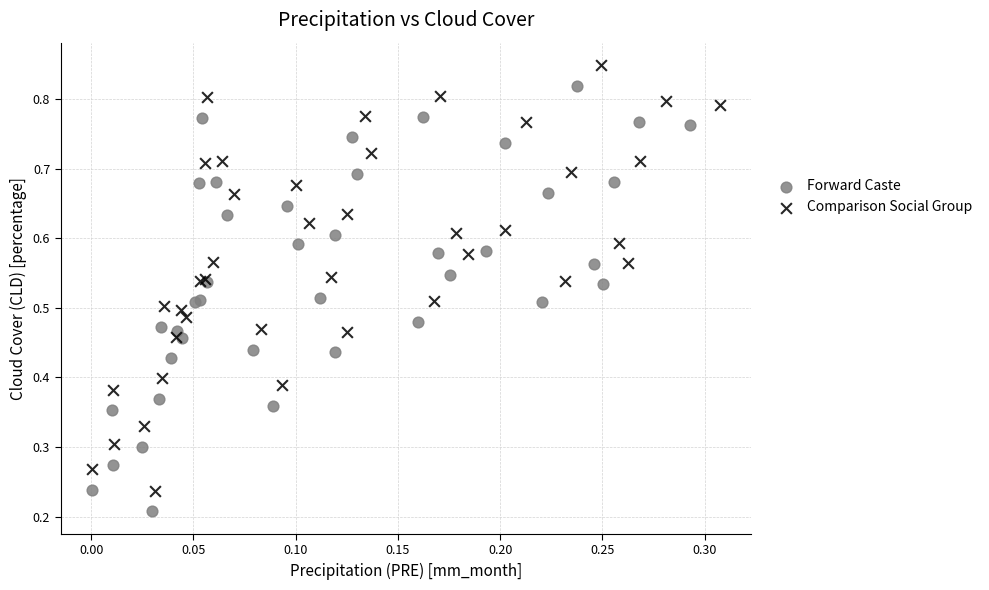

Which series reaches the minimum Y coordinate?

Forward Caste